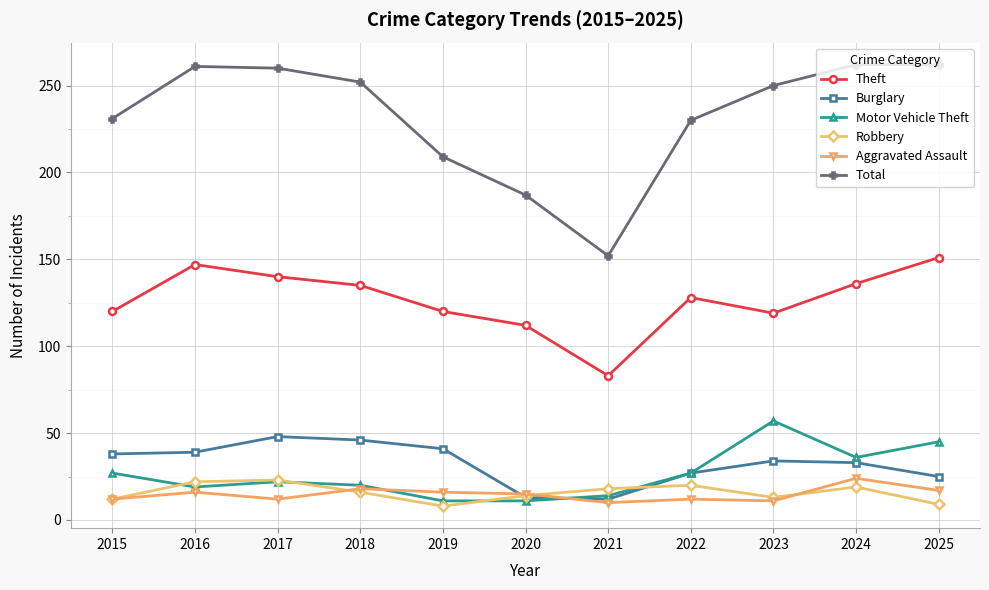

What is the value of the Robbery point at the 3rd from the left?

23